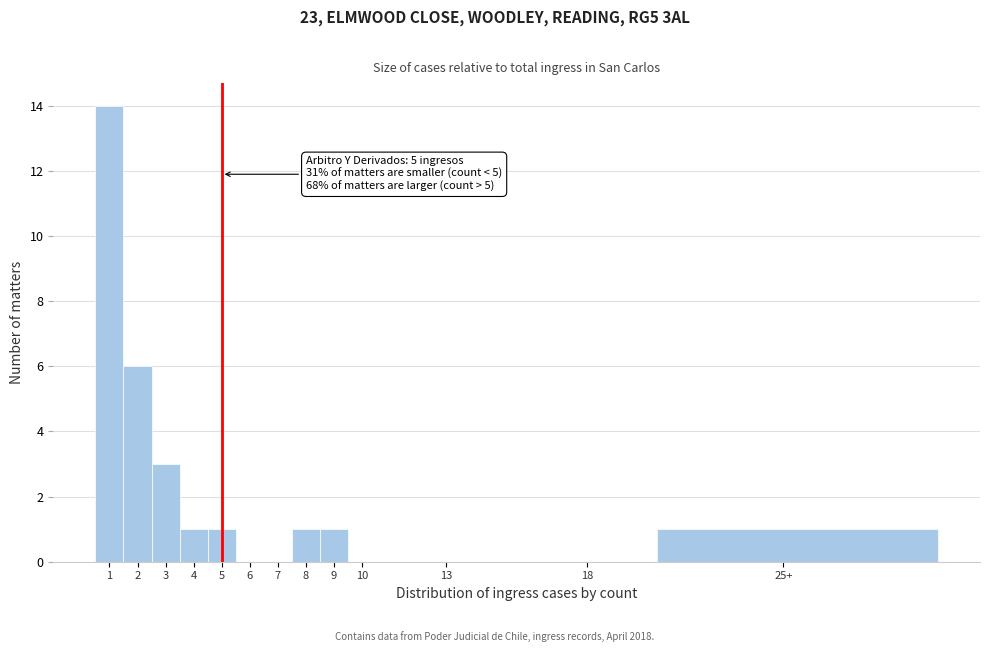

Reading left to right, transcribe all the data shown in this chart.

1=14	2=6	3=3	4=1	5=1	6=0	7=0	8=1	9=1	10=0	13=0	18=0	25+=1